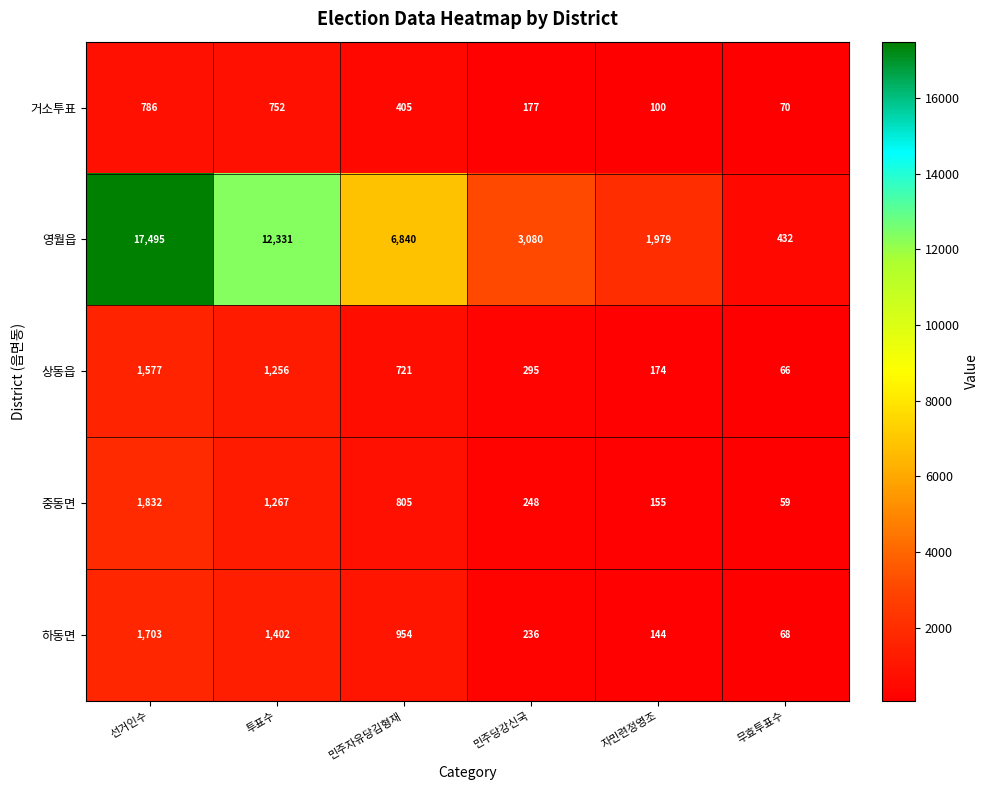

Which series changed the most between 민주자유당김형재 and 자민련정영조?

영월읍